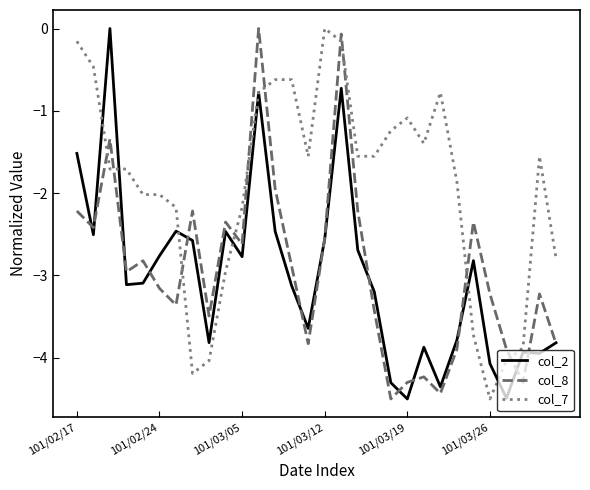

True or false: col_8 and col_7 intersect in this chart.

True